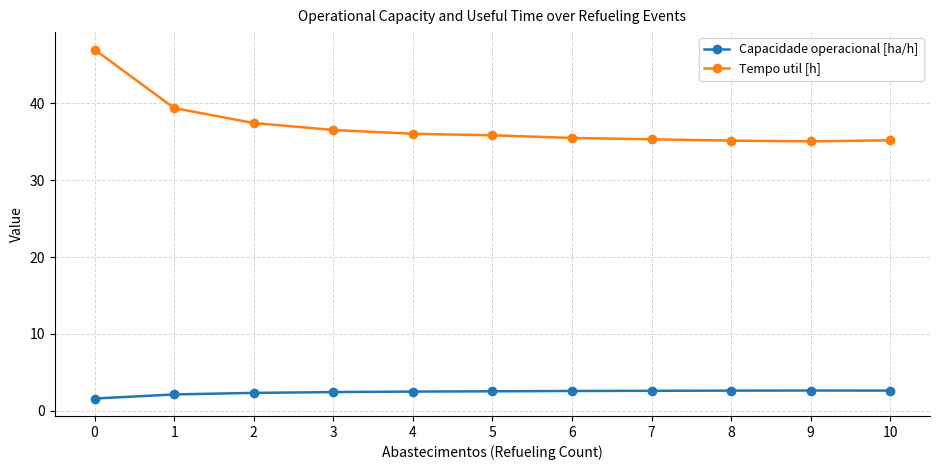

Count the number of categories in the chart.

11